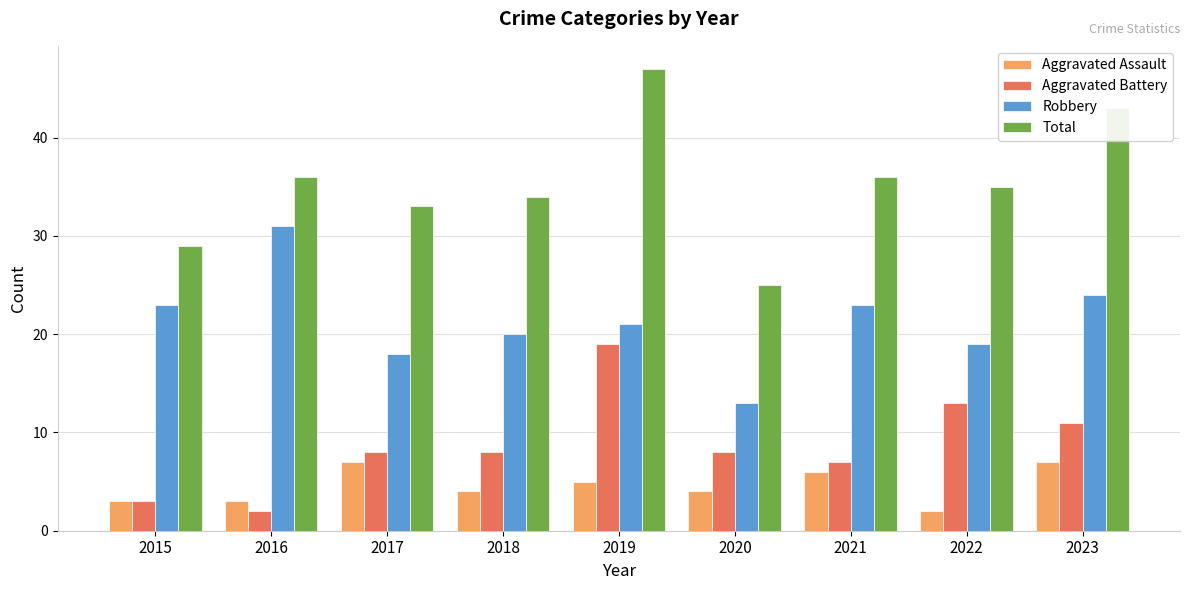

What is the value of the Aggravated Battery bar at the 4th from the left?

8